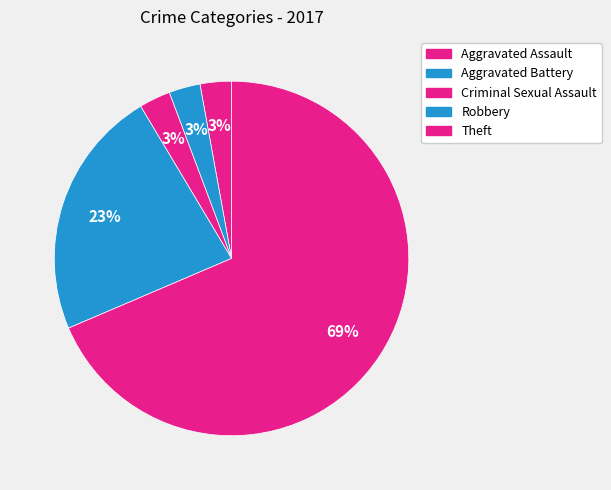

Is it true that Theft is 75% of the pie?

False